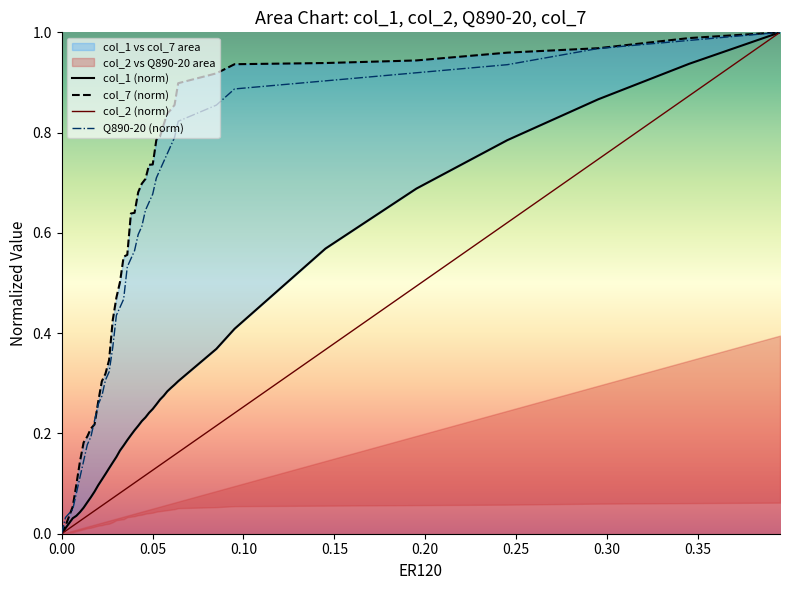

What is the sum of all Q890-20 (norm) values?

21.5